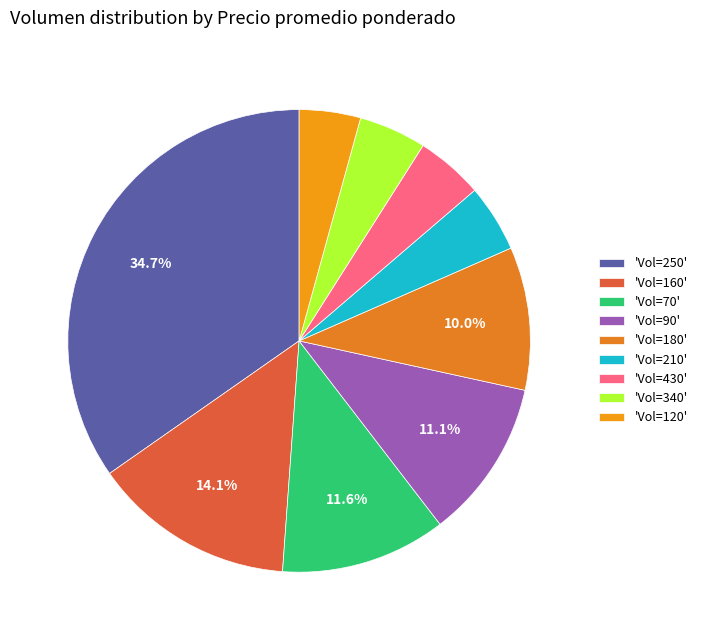

How many segments does this pie chart have?

9